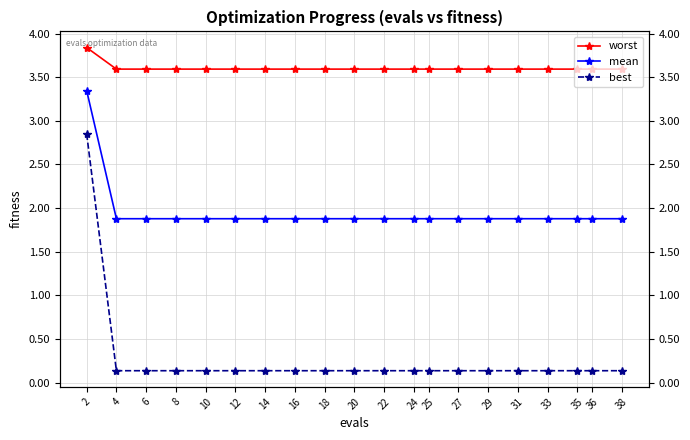

Reading left to right, extract all data points from this chart.

worst: 2=3.8	4=3.6	6=3.6	8=3.6	10=3.6	12=3.6	14=3.6	16=3.6	18=3.6	20=3.6	22=3.6	24=3.6	25=3.6	27=3.6	29=3.6	31=3.6	33=3.6	35=3.6	36=3.6	38=3.6
mean: 2=3.3	4=1.9	6=1.9	8=1.9	10=1.9	12=1.9	14=1.9	16=1.9	18=1.9	20=1.9	22=1.9	24=1.9	25=1.9	27=1.9	29=1.9	31=1.9	33=1.9	35=1.9	36=1.9	38=1.9
best: 2=2.9	4=0.1	6=0.1	8=0.1	10=0.1	12=0.1	14=0.1	16=0.1	18=0.1	20=0.1	22=0.1	24=0.1	25=0.1	27=0.1	29=0.1	31=0.1	33=0.1	35=0.1	36=0.1	38=0.1